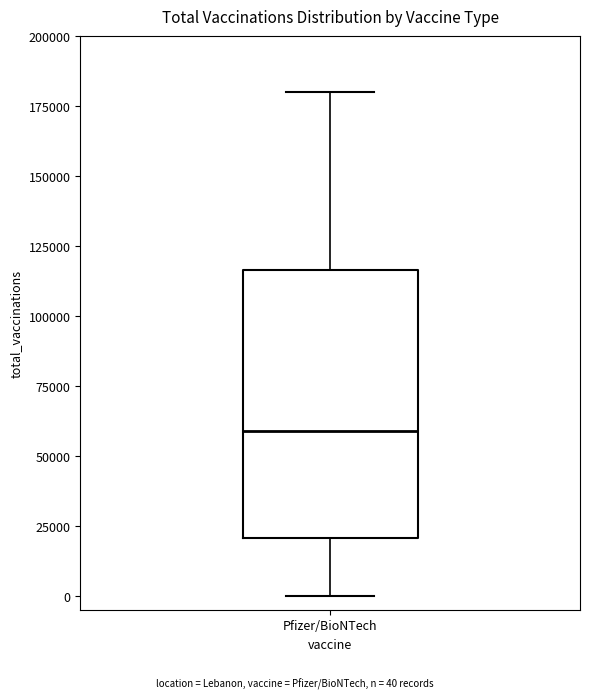

Read this box plot against the y-axis: the position of the median line, the range covered by the box, and the ends of both whiskers. The values are not printed on the chart, so give them approximately, as read against the axis.

median 60000, box 20000 to 115000, whiskers 0 to 180000